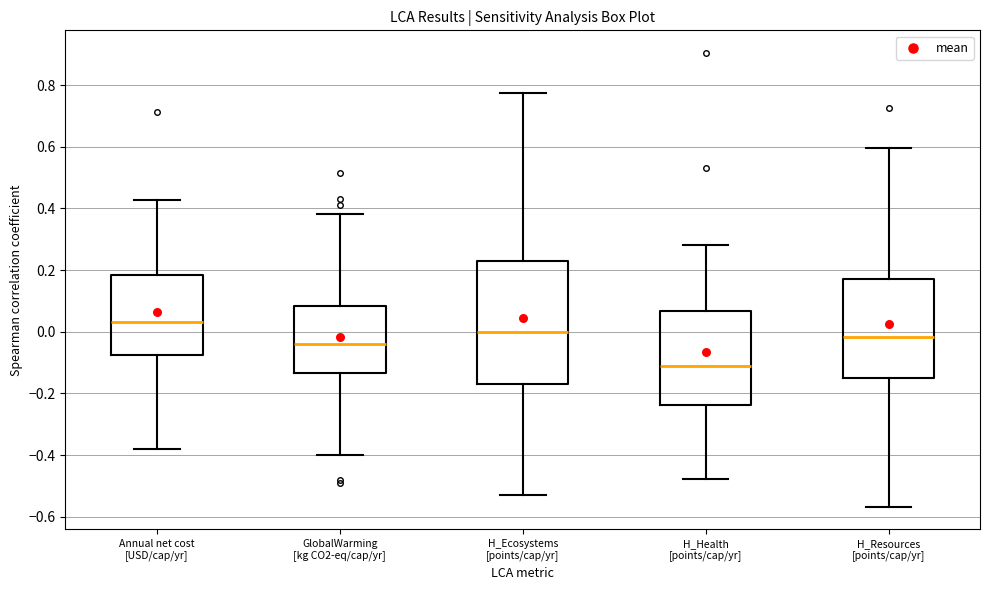

Comparing the boxes themselves (not the whiskers), which one is the tallest?

H_Ecosystems [points/cap/yr]